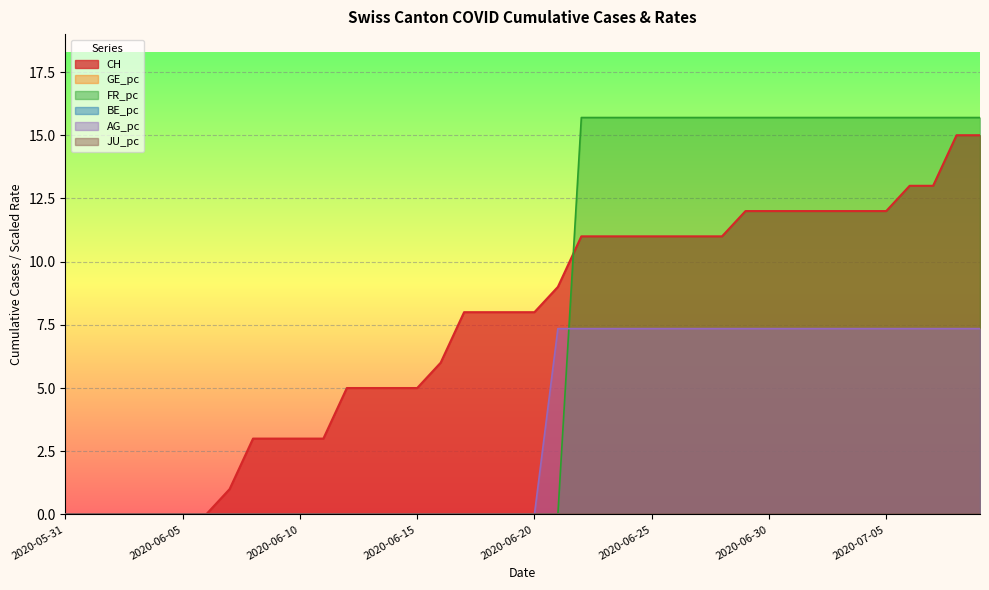

What is the spread (max minus min) of values at 2020-06-12?

5.0